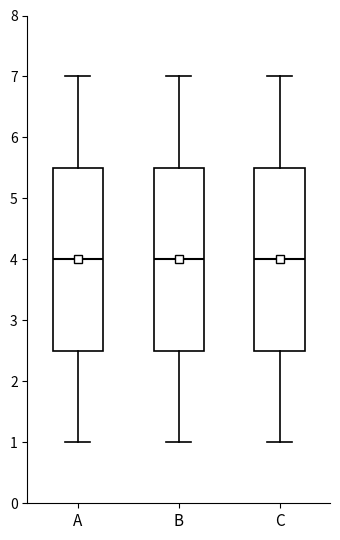

Reading left to right, transcribe this box plot: for each box, give where its median line is, the range the box spans, and where its two whiskers end, as read against the y-axis. The values are not printed on the chart, so give them approximately, as read against the axis.

A: median 4.0, box 2.5 to 5.5, whiskers 1.0 to 7.0
B: median 4.0, box 2.5 to 5.5, whiskers 1.0 to 7.0
C: median 4.0, box 2.5 to 5.5, whiskers 1.0 to 7.0